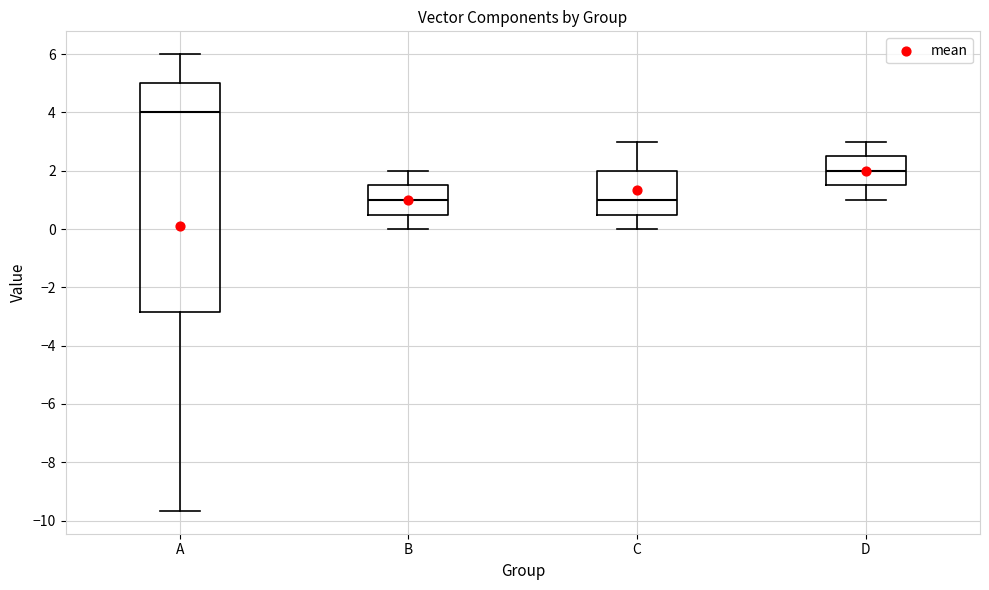

Reading left to right, transcribe this box plot: for each box, give where its median line is, the range the box spans, and where its two whiskers end, as read against the y-axis. The values are not printed on the chart, so give them approximately, as read against the axis.

A: median 4.0, box -2.8 to 5.0, whiskers -9.6 to 6.0
B: median 1.0, box 0.6 to 1.6, whiskers 0.0 to 2.0
C: median 1.0, box 0.6 to 2.0, whiskers 0.0 to 3.0
D: median 2.0, box 1.6 to 2.6, whiskers 1.0 to 3.0